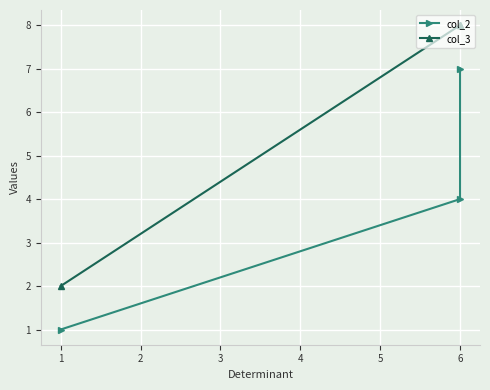

What is the spread (max minus min) of values at 1?

1